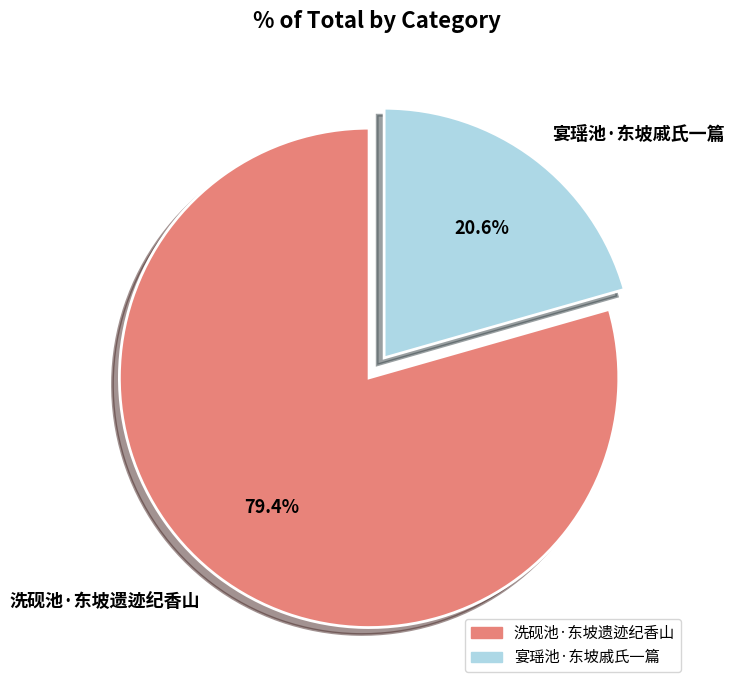

Which category has the biggest portion of the pie?

洗砚池·东坡遗迹纪香山